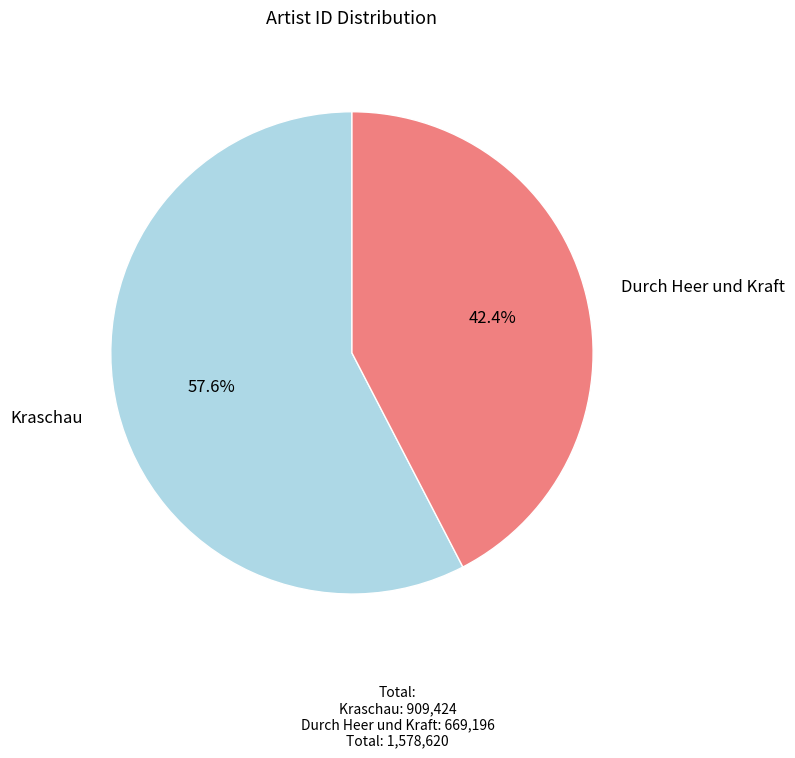

What percentage is the Durch Heer und Kraft slice, to the nearest percent?

42%